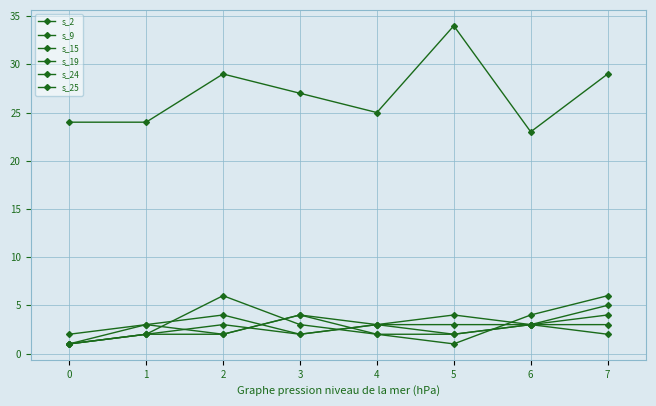

How many distinct data groups are displayed?

6